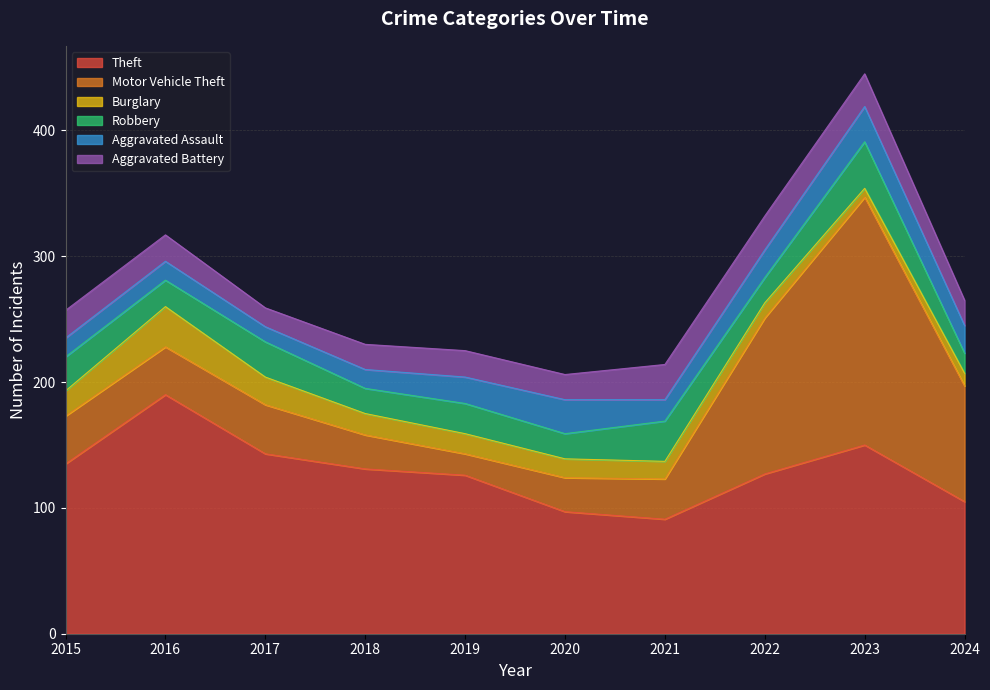

Is it true that Aggravated Battery equals 28 at 2020?

False